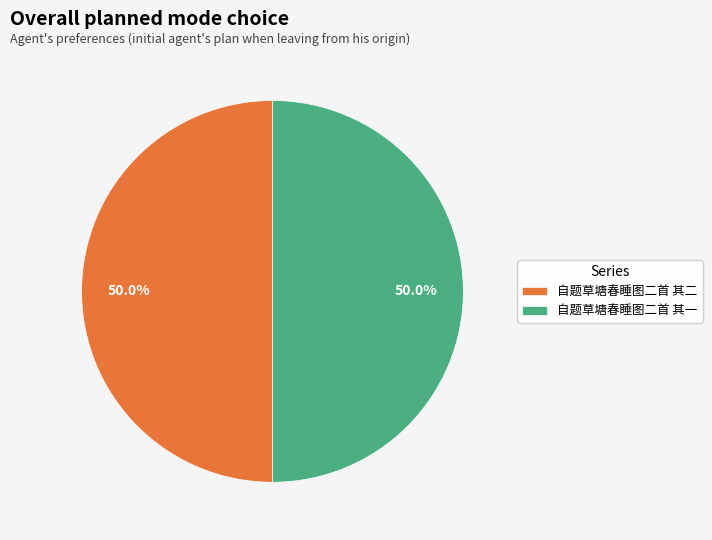

The 自题草塘春睡图二首 其一 slice represents 50% of the pie. True or false?

True